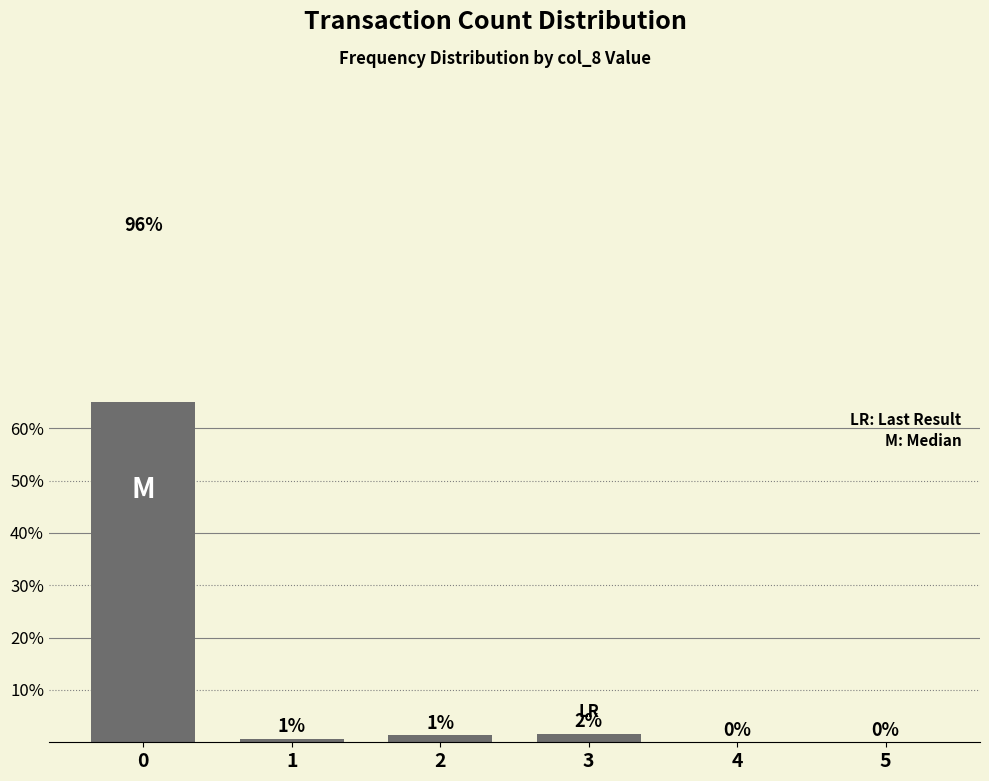

How many bars are there in total?

6